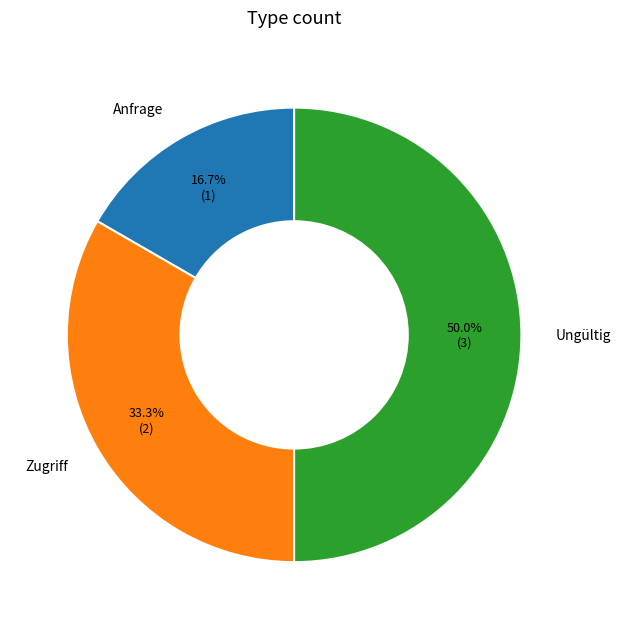

To the nearest percent, what percentage of the pie is Ungültig?

50%